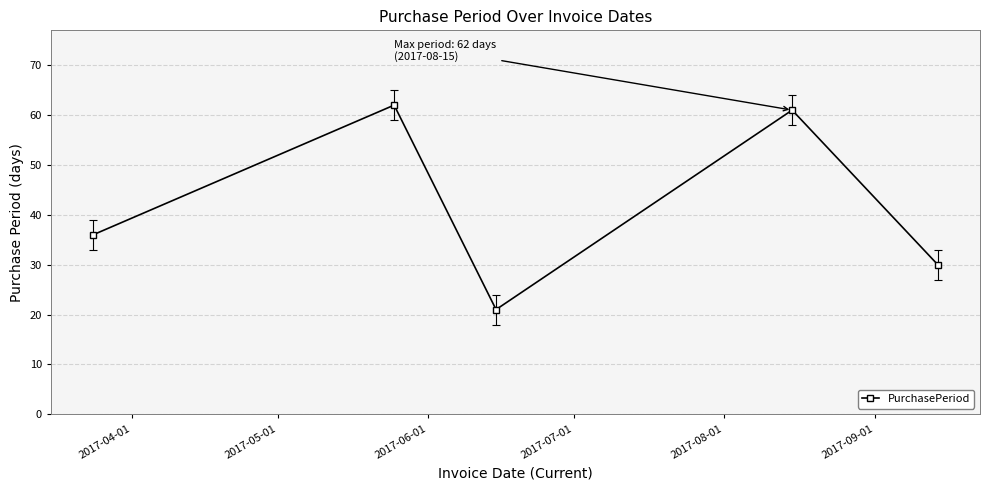

What is the difference between the maximum and second lowest values?

32